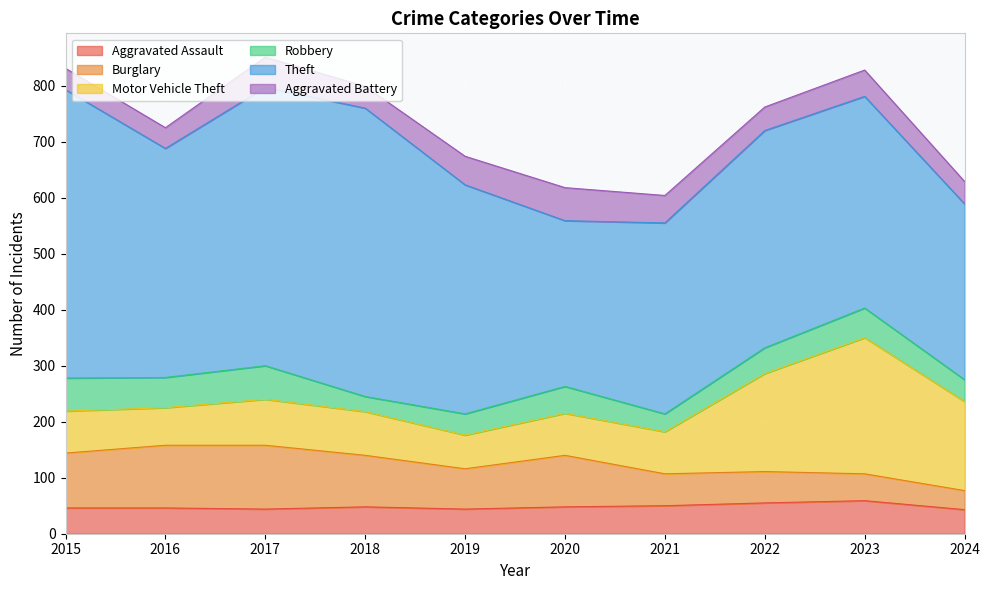

What is the total value across all series at 2017?

851